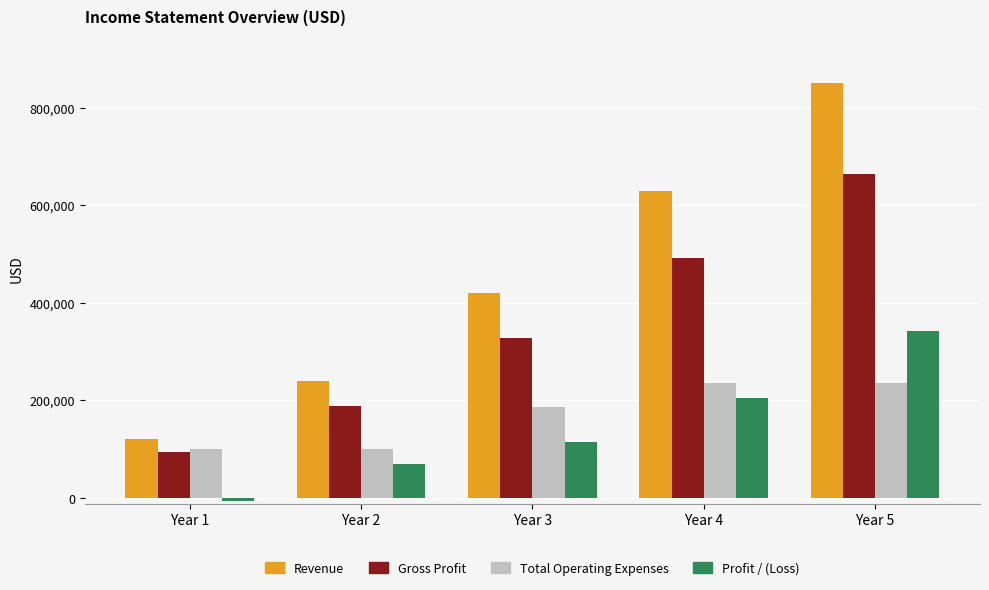

True or false: Gross Profit has a value of 187200 at Year 2.

True